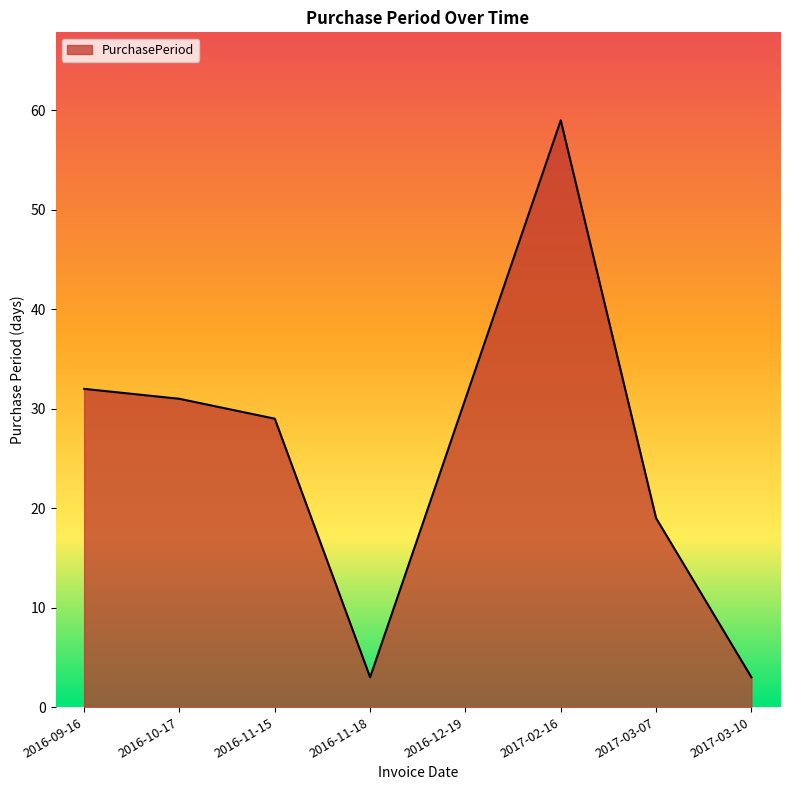

How many values are below 31?

4